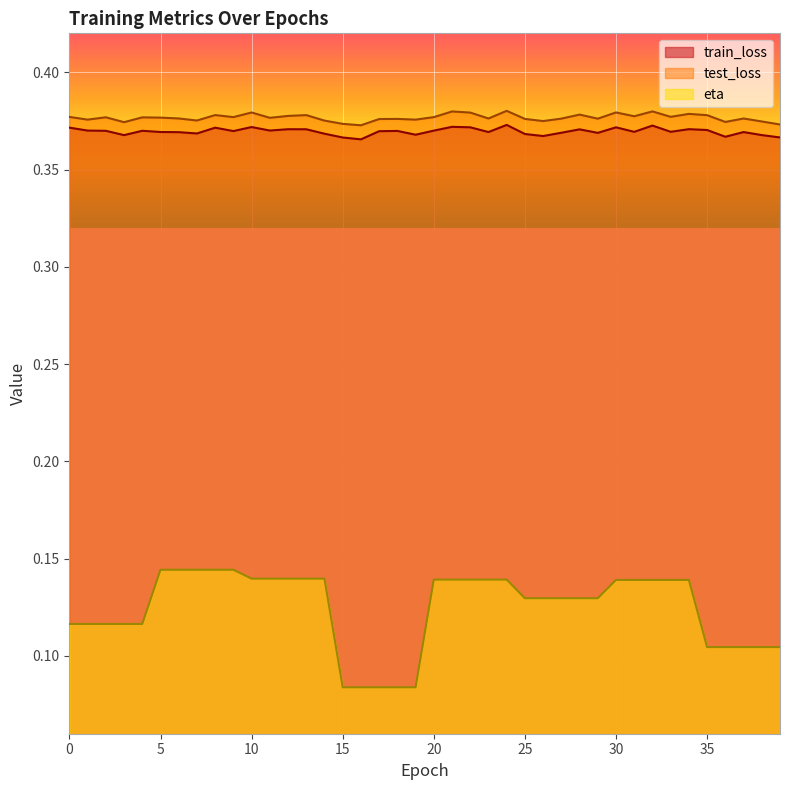

Reading left to right, transcribe all the data shown in this chart.

train_loss: 0.4	0.4	0.4	0.4	0.4	0.4	0.4	0.4	0.4	0.4	0.4	0.4	0.4	0.4	0.4	0.4	0.4	0.4	0.4	0.4	0.4	0.4	0.4	0.4	0.4	0.4	0.4	0.4	0.4	0.4	0.4	0.4	0.4	0.4	0.4	0.4	0.4	0.4	0.4	0.4
test_loss: 0.4	0.4	0.4	0.4	0.4	0.4	0.4	0.4	0.4	0.4	0.4	0.4	0.4	0.4	0.4	0.4	0.4	0.4	0.4	0.4	0.4	0.4	0.4	0.4	0.4	0.4	0.4	0.4	0.4	0.4	0.4	0.4	0.4	0.4	0.4	0.4	0.4	0.4	0.4	0.4
eta: 0.1	0.1	0.1	0.1	0.1	0.1	0.1	0.1	0.1	0.1	0.1	0.1	0.1	0.1	0.1	0.1	0.1	0.1	0.1	0.1	0.1	0.1	0.1	0.1	0.1	0.1	0.1	0.1	0.1	0.1	0.1	0.1	0.1	0.1	0.1	0.1	0.1	0.1	0.1	0.1